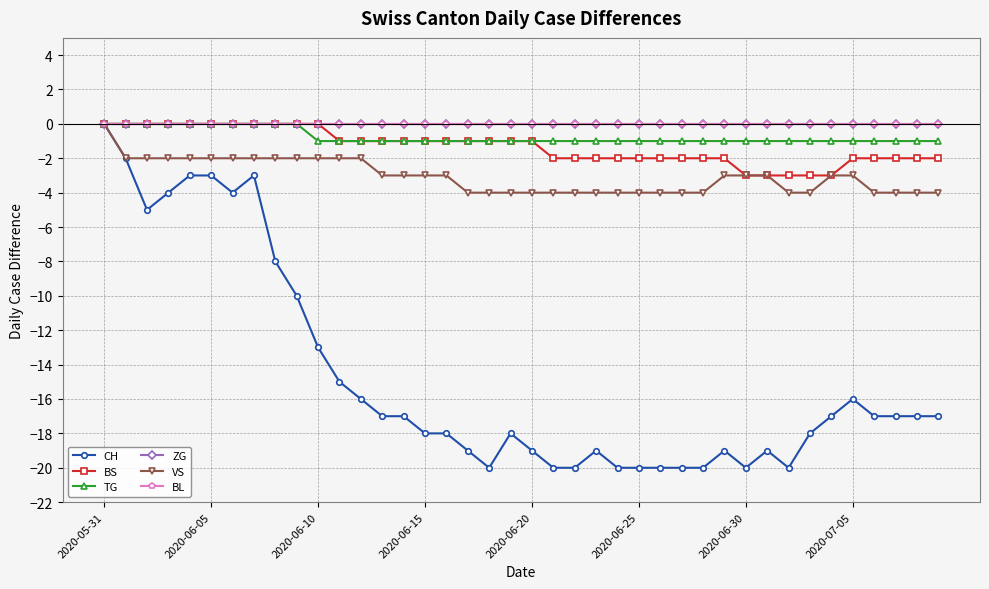

How many interior local peaks does the CH series have?

6